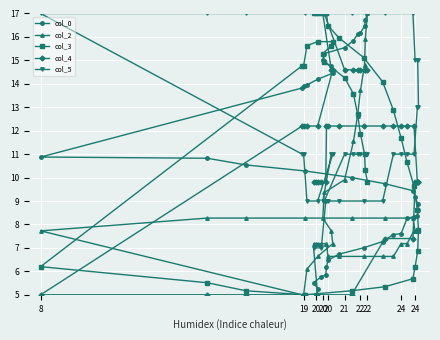

How many distinct data groups are displayed?

5